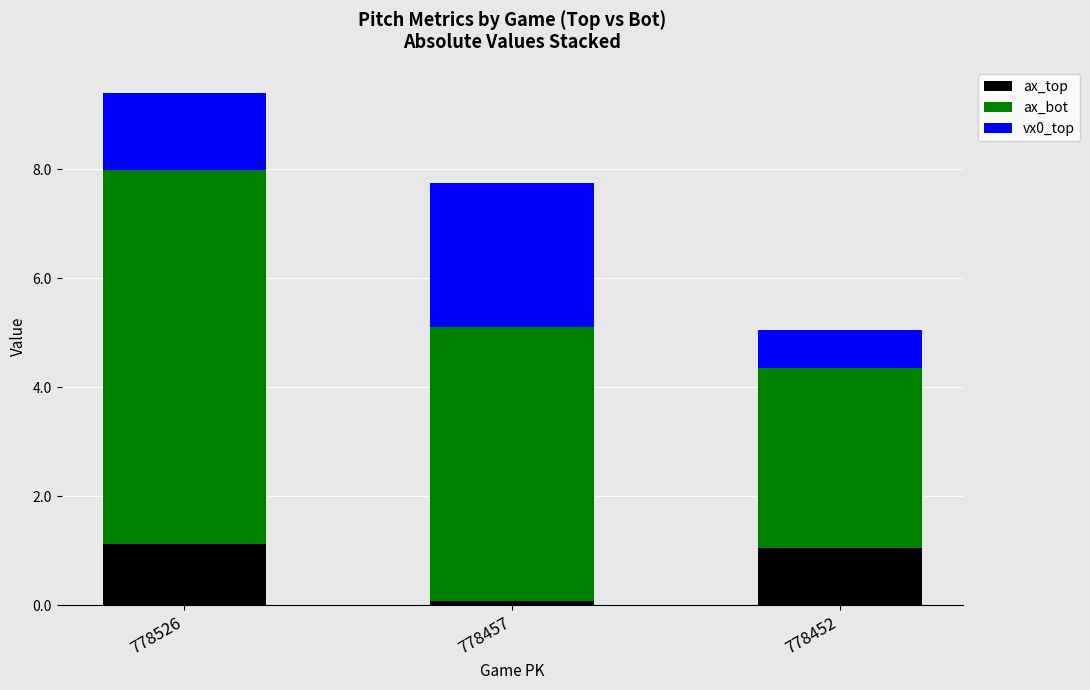

What is the total value across all series at 778452?

5.0